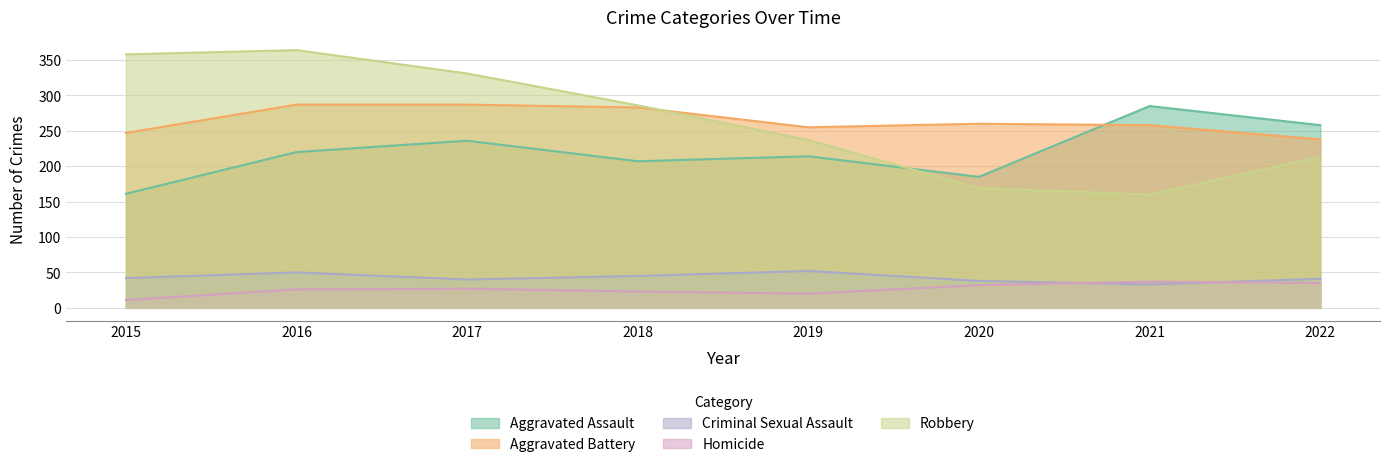

True or false: Criminal Sexual Assault has a value of 52 at 2019.

True